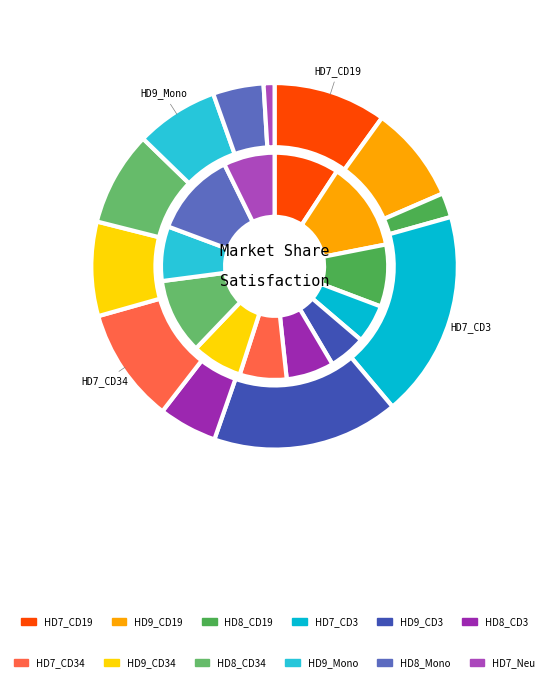

The HD8_CD34 slice represents 1% of the pie. True or false?

False